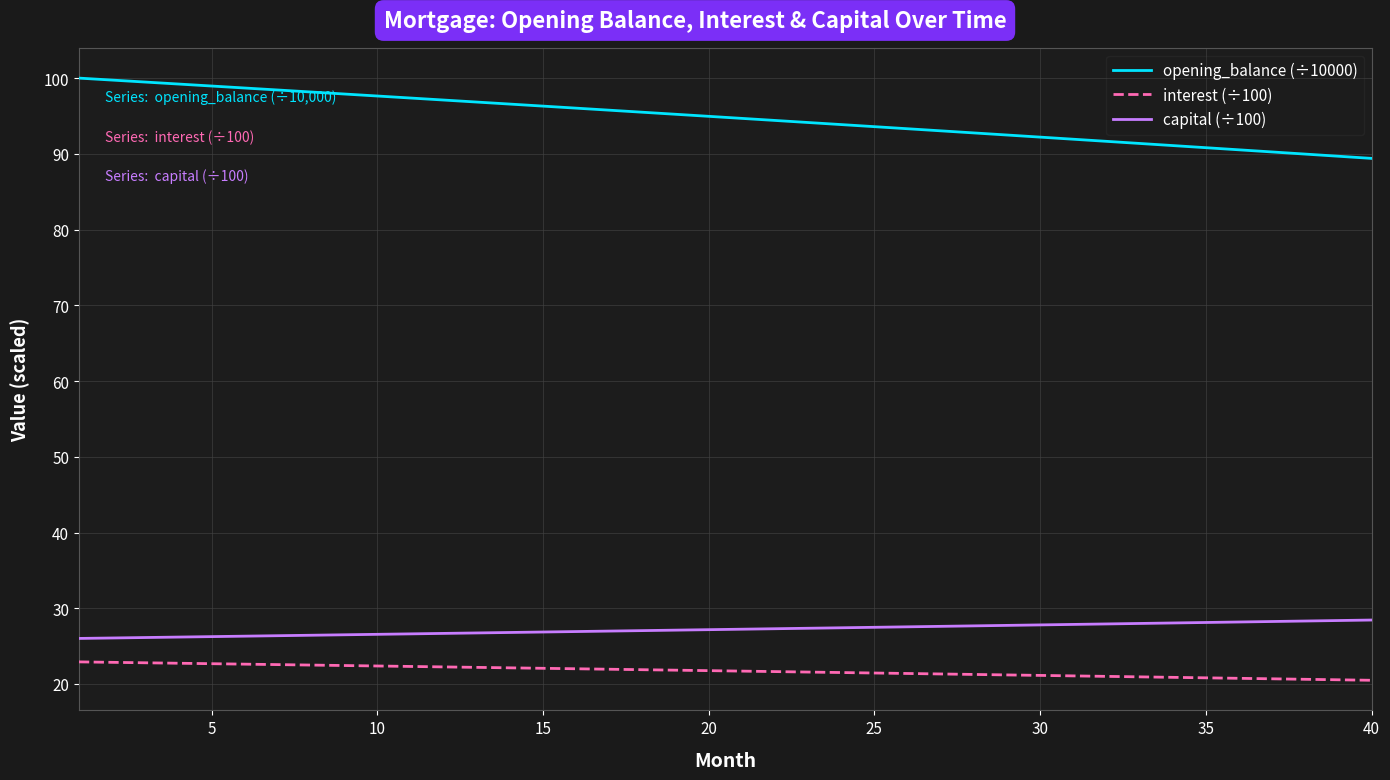

Which series has the largest range (max minus min)?

opening_balance (÷10000)